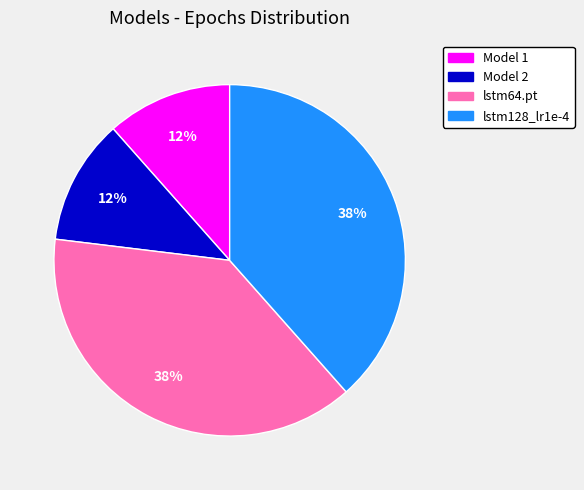

Between lstm64.pt and Model 1, which is larger?

lstm64.pt